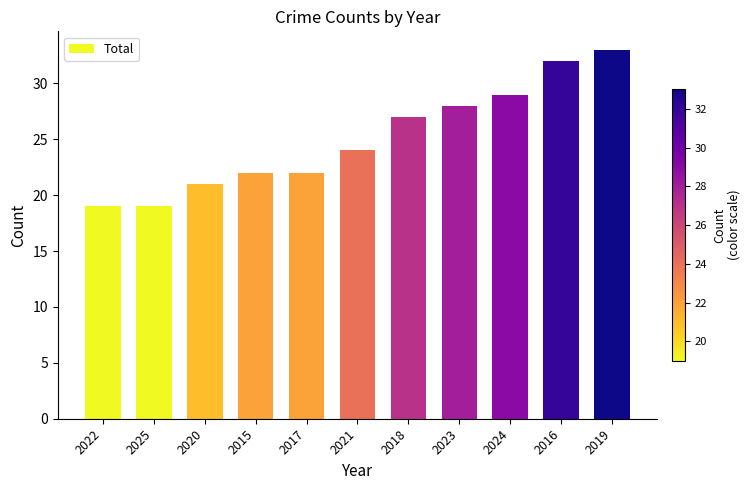

What is the label of the 7th bar from the left?

2018